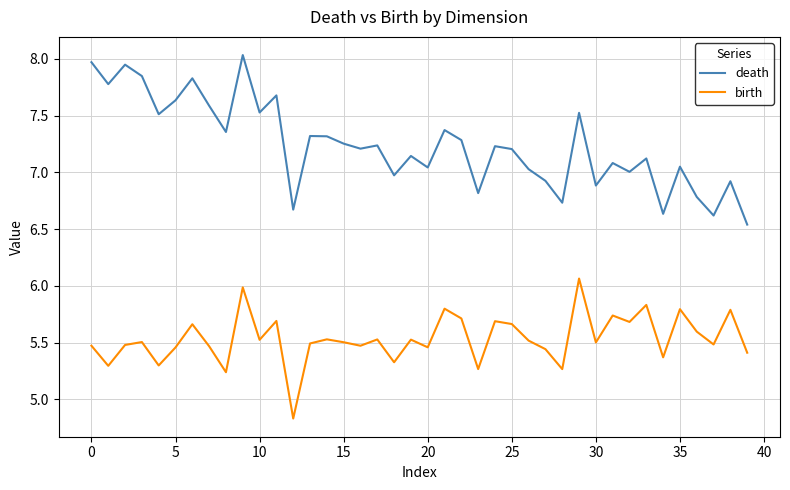

What is the difference between the maximum and minimum values in the birth series?

1.2